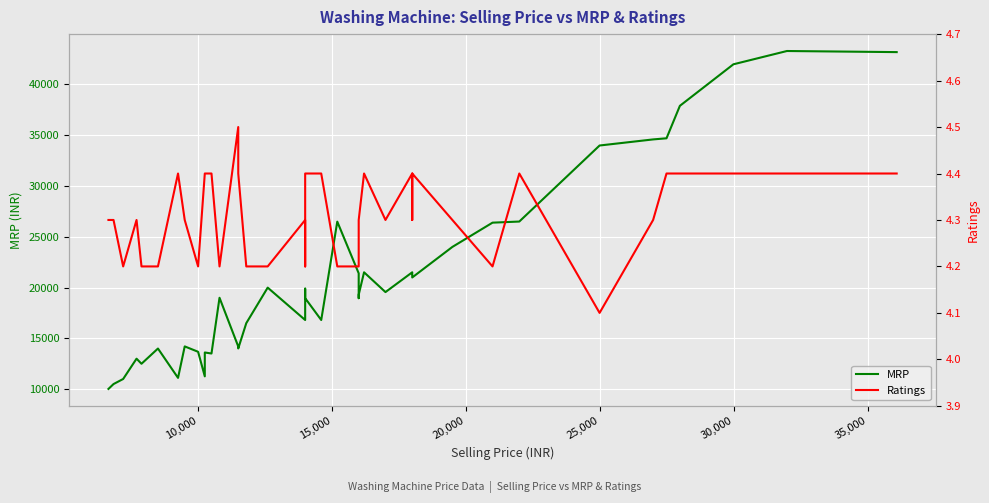

The Ratings series shows 7.0 at 13. True or false?

False